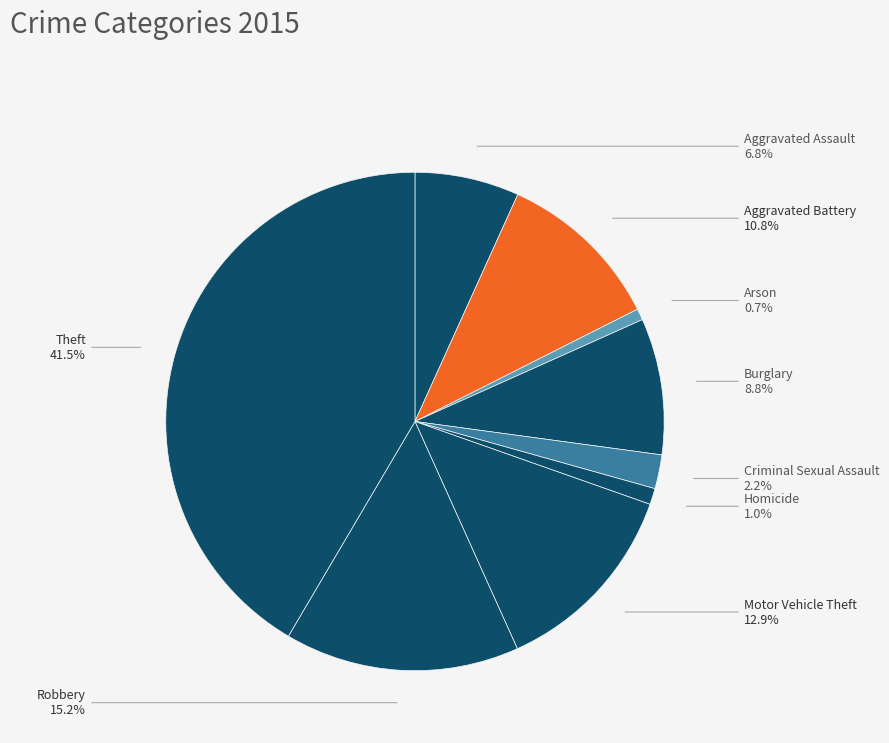

What is the smallest slice in the pie chart?

Arson